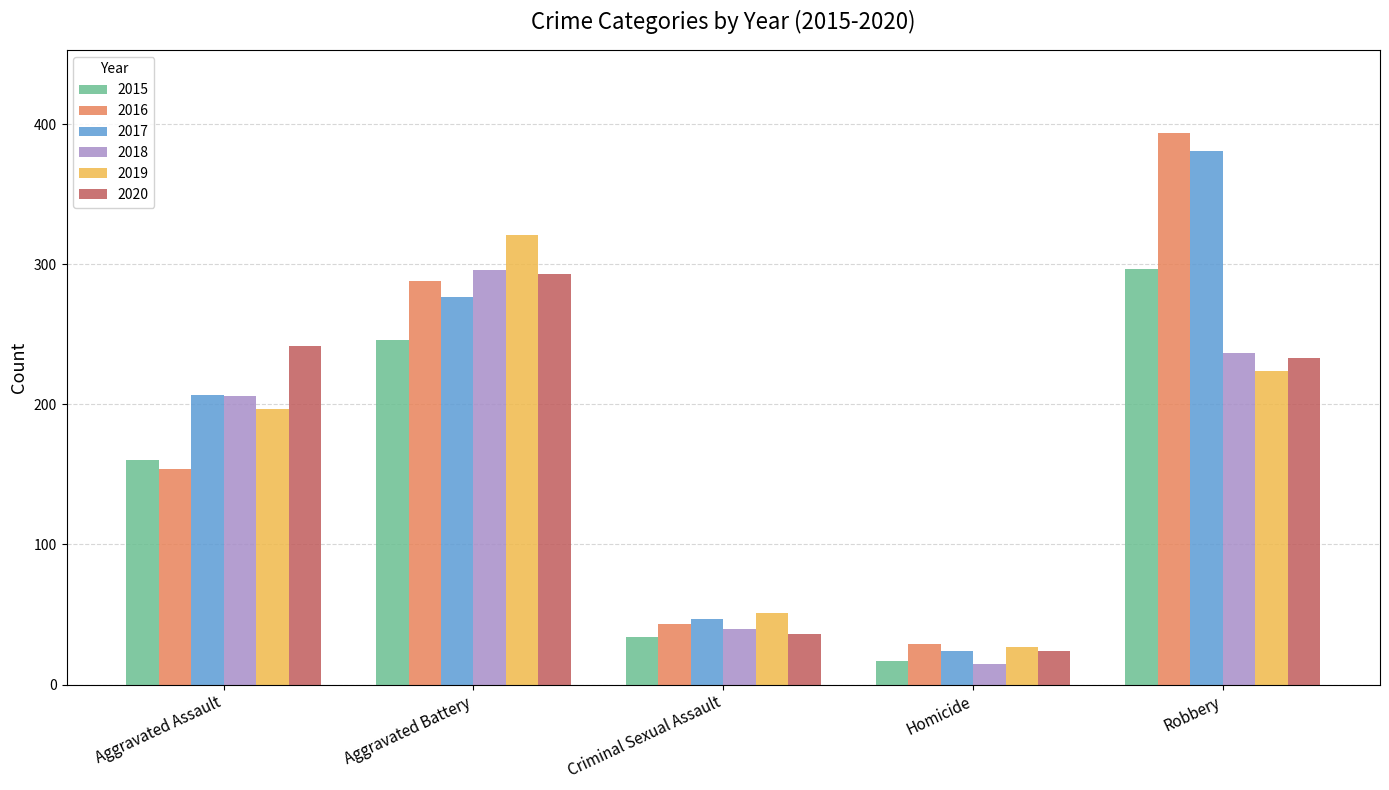

How many bars are there in each group?

6